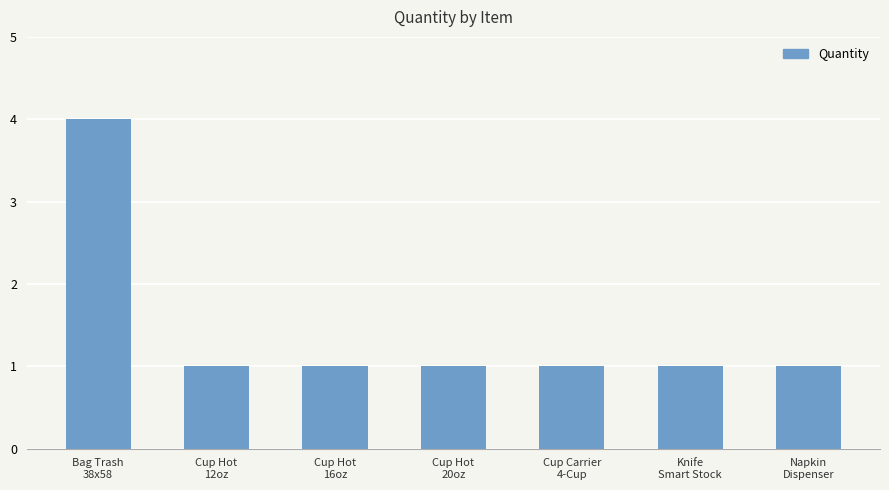

How many bars are there in total?

7